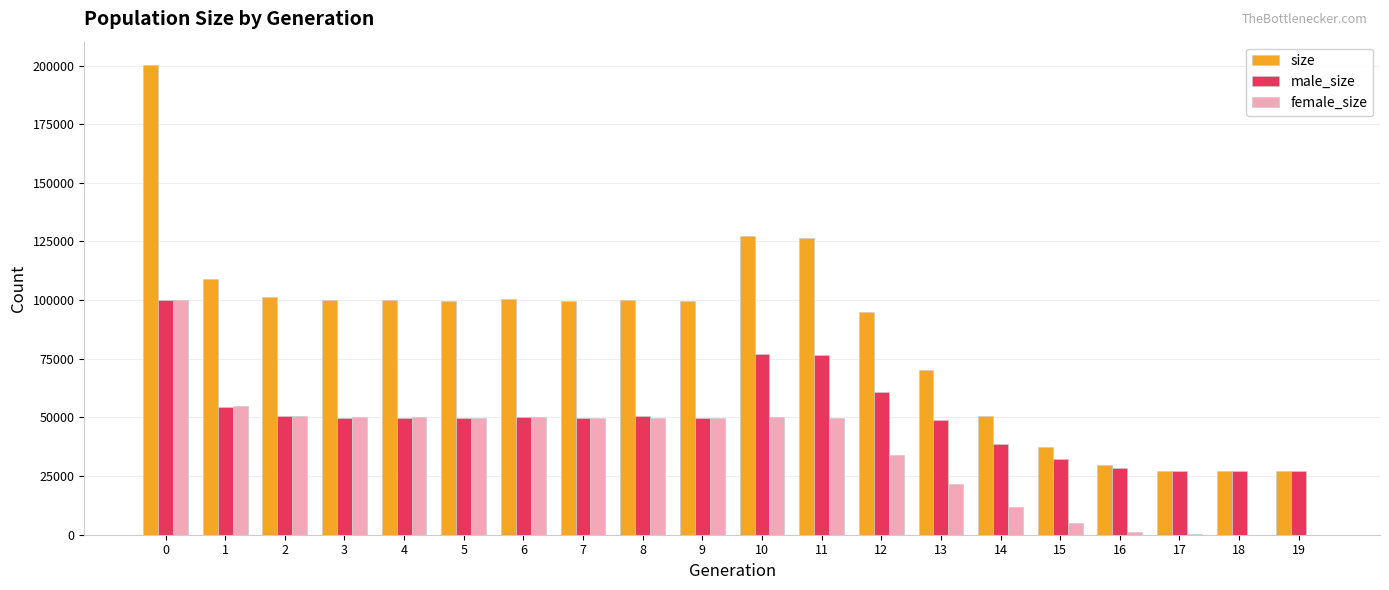

Between 3 and 16, which series saw the biggest shift?

size